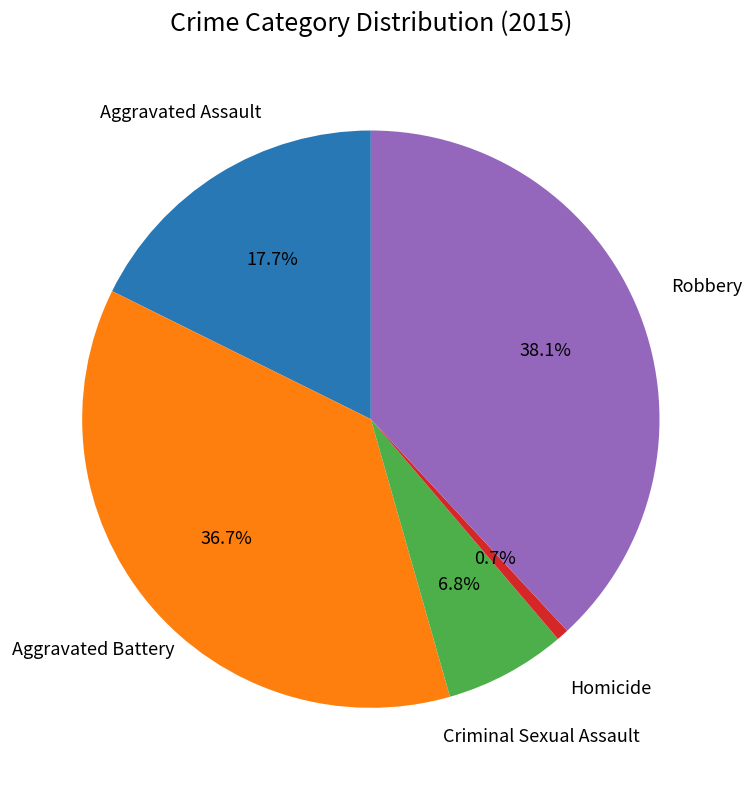

Rank the categories by value from highest to lowest.

Robbery, Aggravated Battery, Aggravated Assault, Criminal Sexual Assault, Homicide